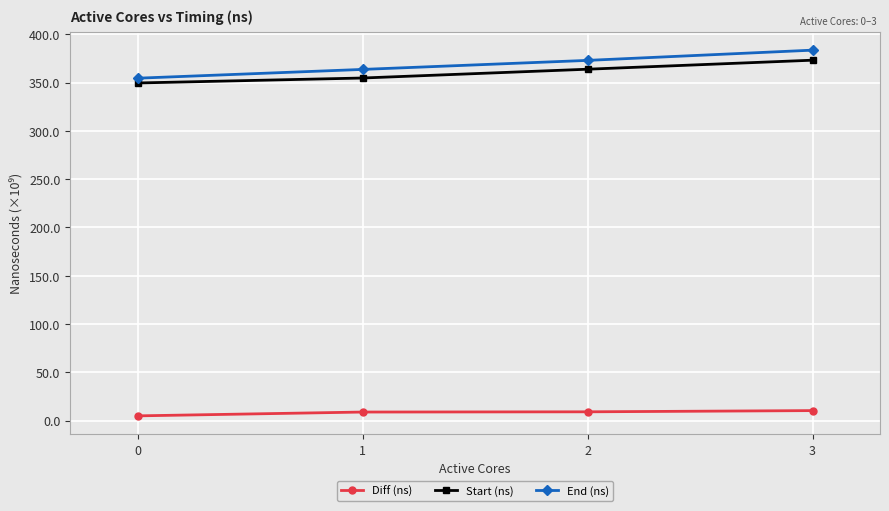

What is the sum of all End (ns) values?

1474623059971